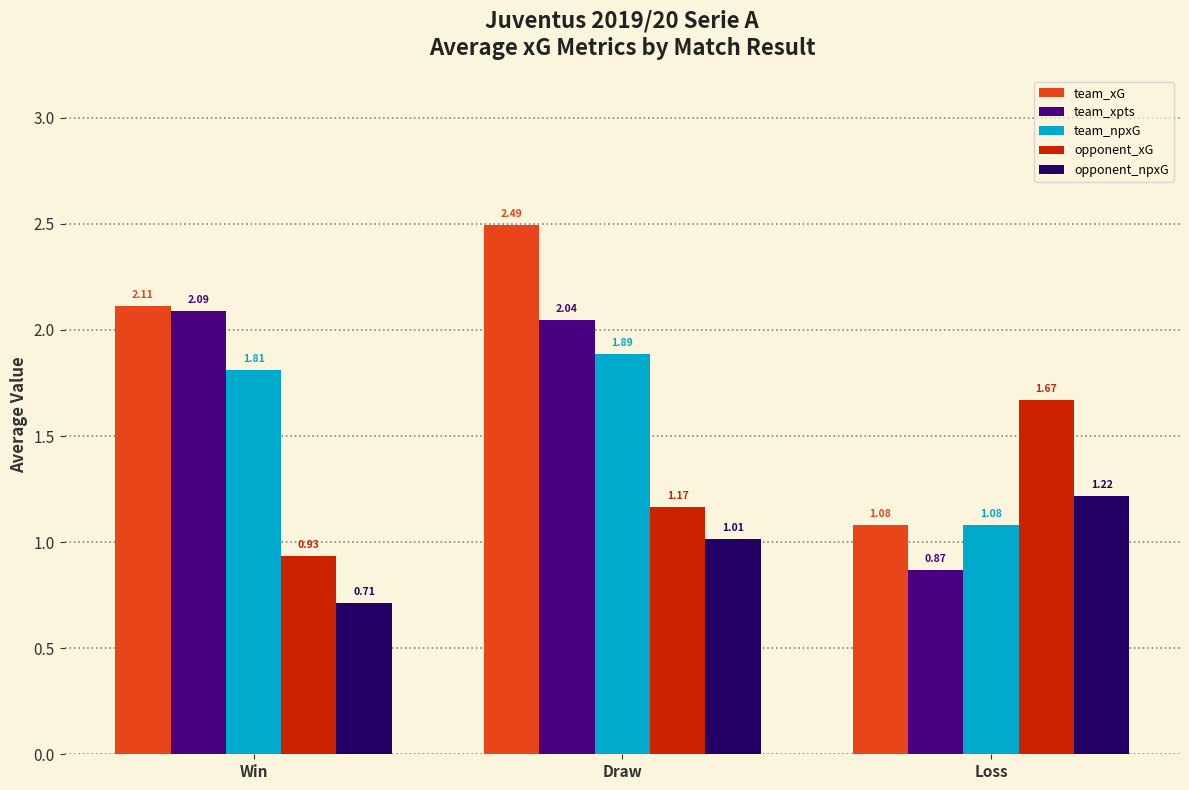

Is it true that opponent_xG equals 0.2 at Win?

False